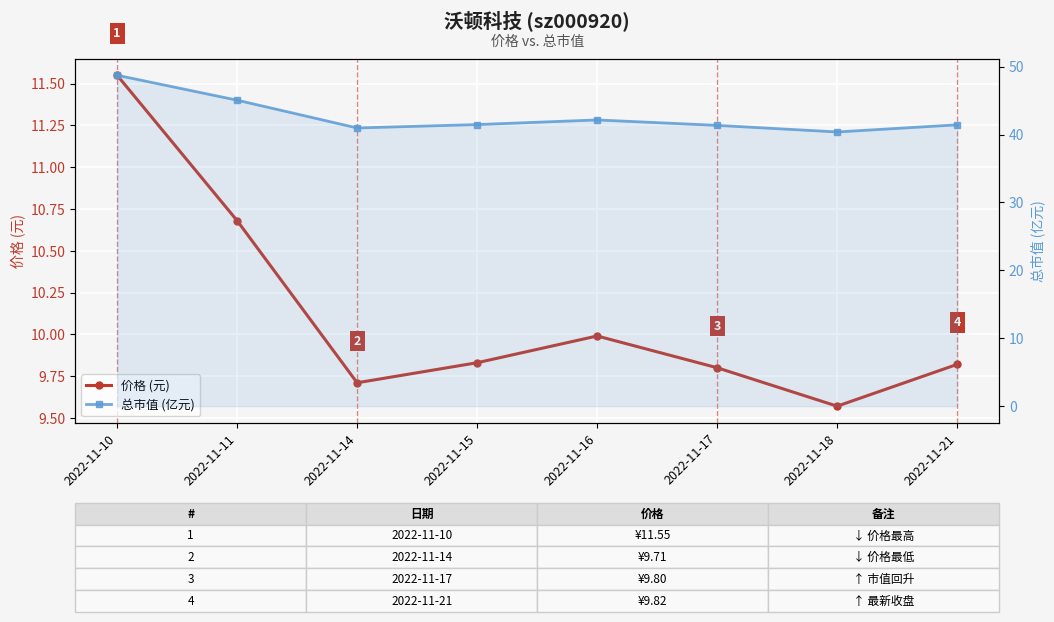

True or false: 价格 (元) and 总市值 (亿元) cross at least once.

False